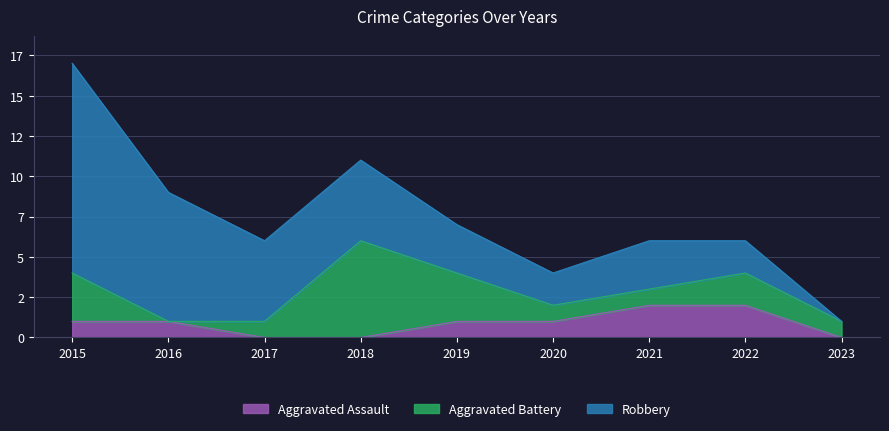

How many lines are shown in the chart?

3